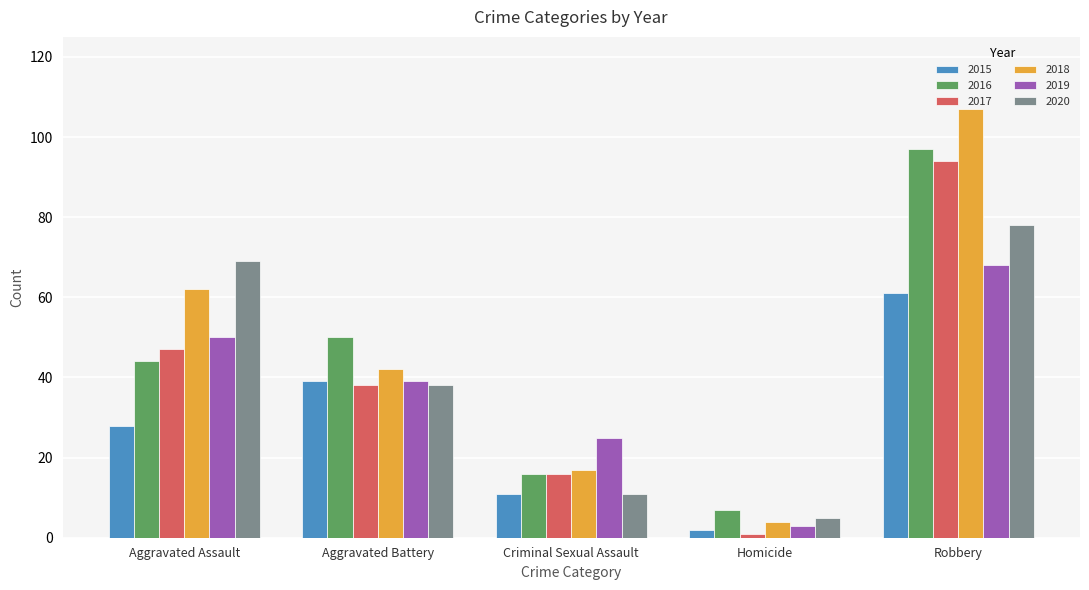

What is the label of the 1st bar from the right?

Robbery